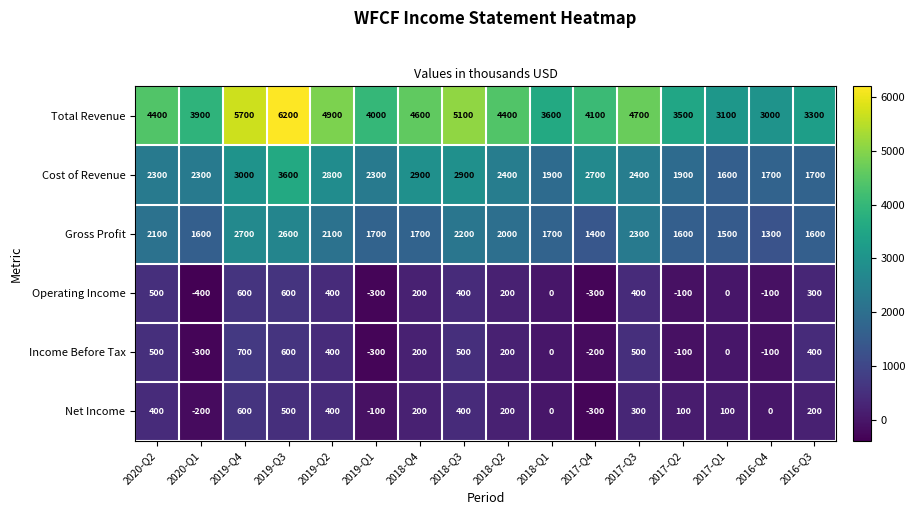

Which series has the largest total across all categories?

Total Revenue